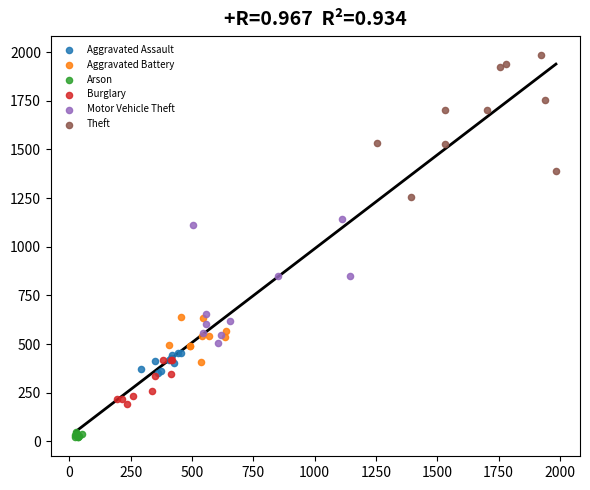

Which series reaches the maximum Y coordinate?

Theft